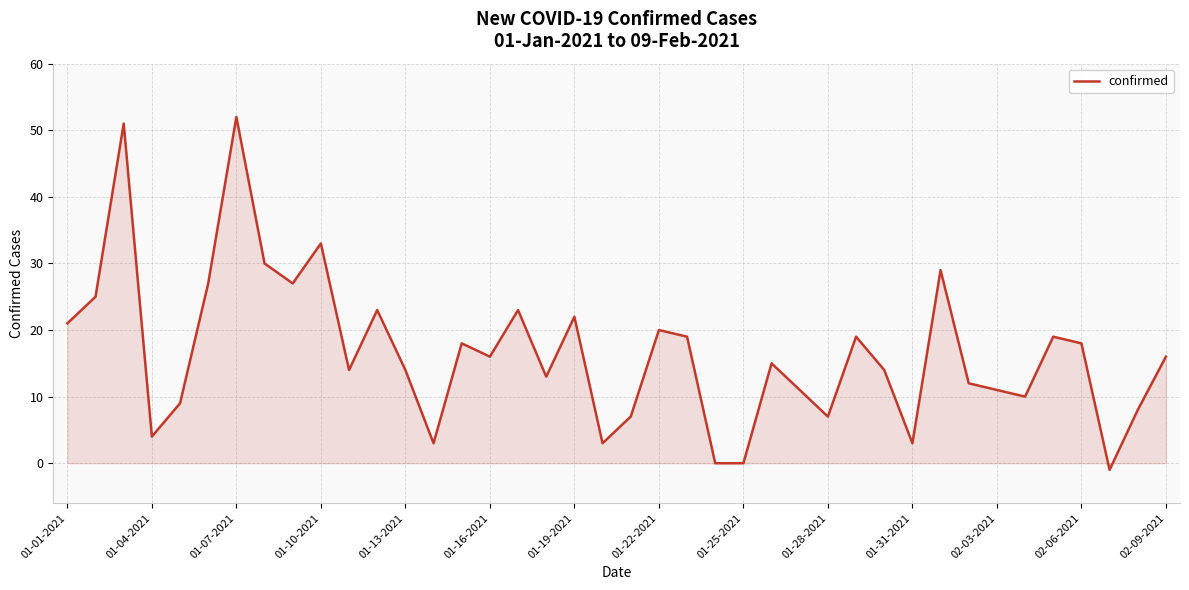

What is the greatest value displayed?

52